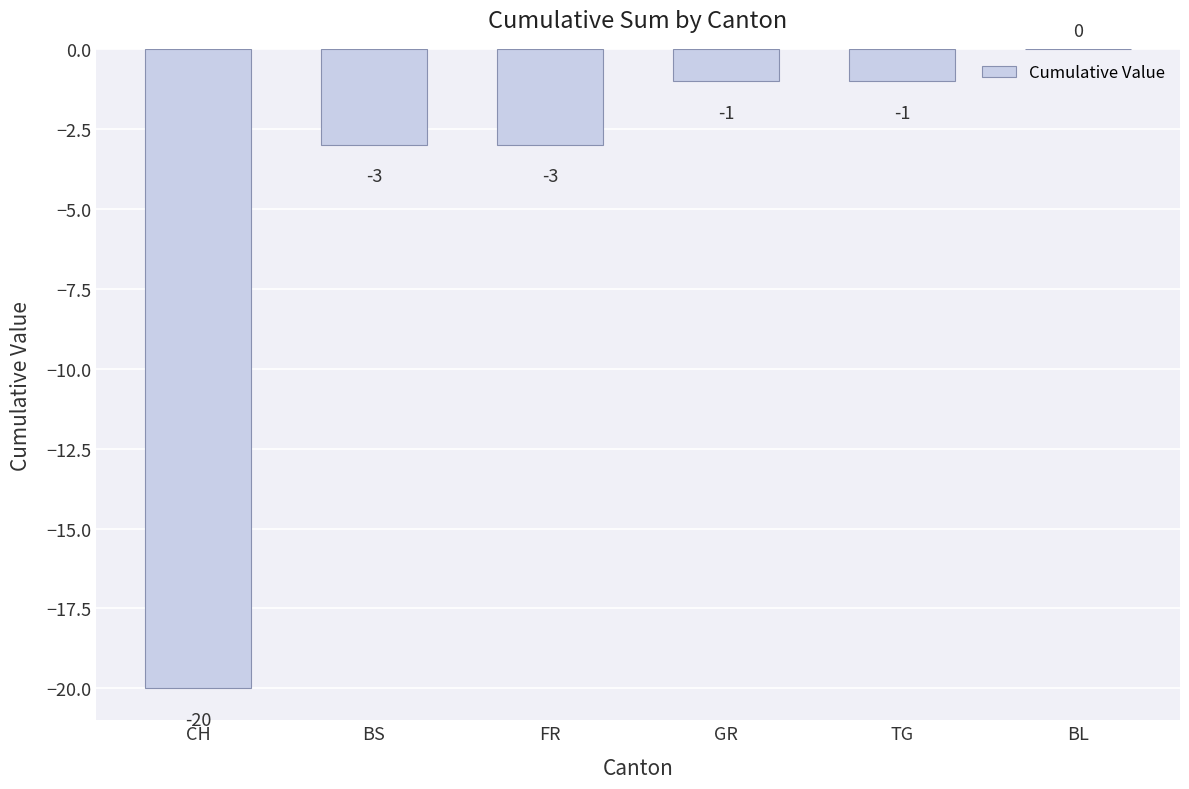

True or false: the data shows 11 at BL.

False